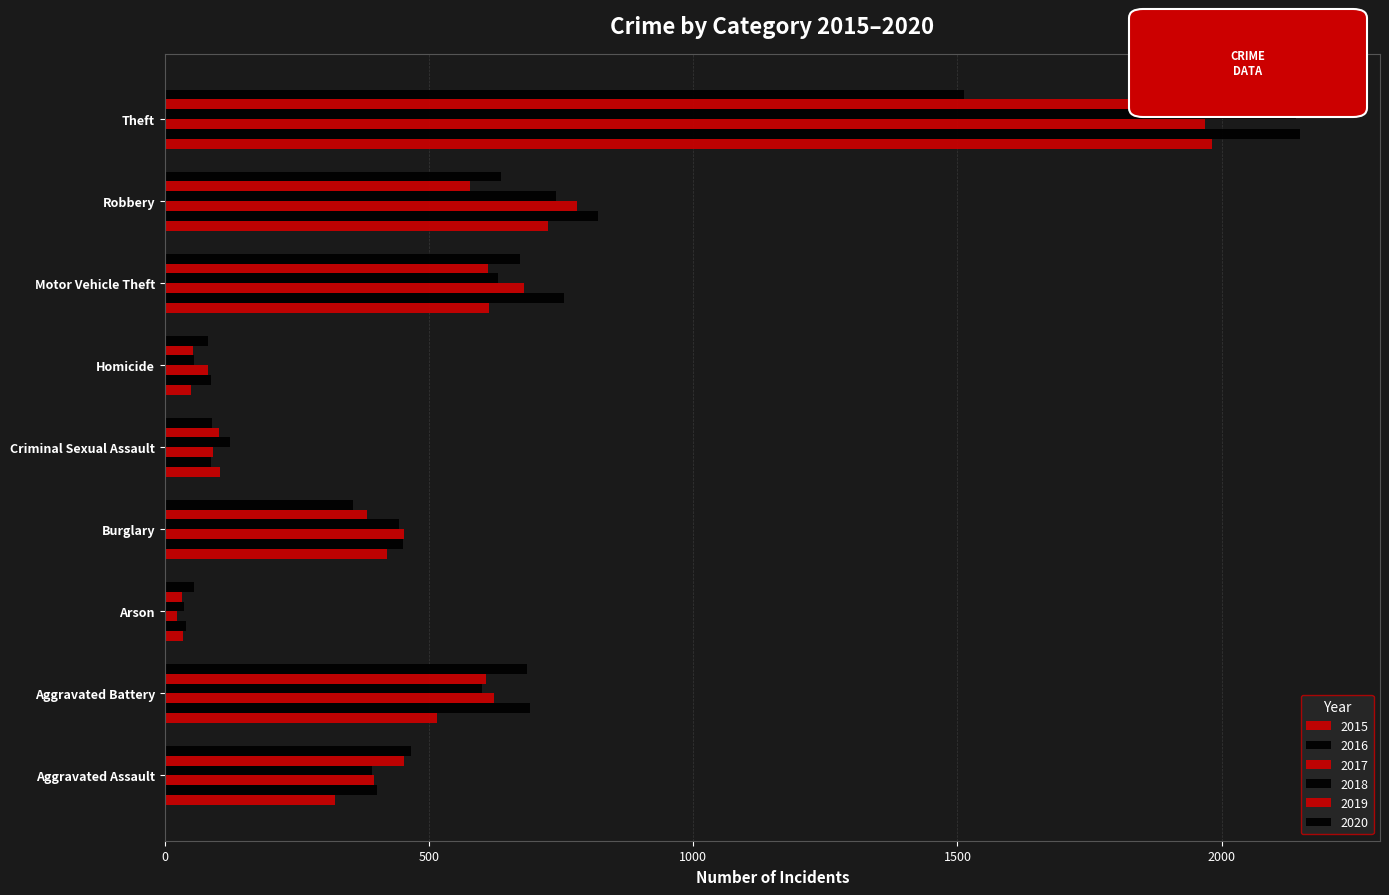

Is it true that 2016 equals 638 at Burglary?

False